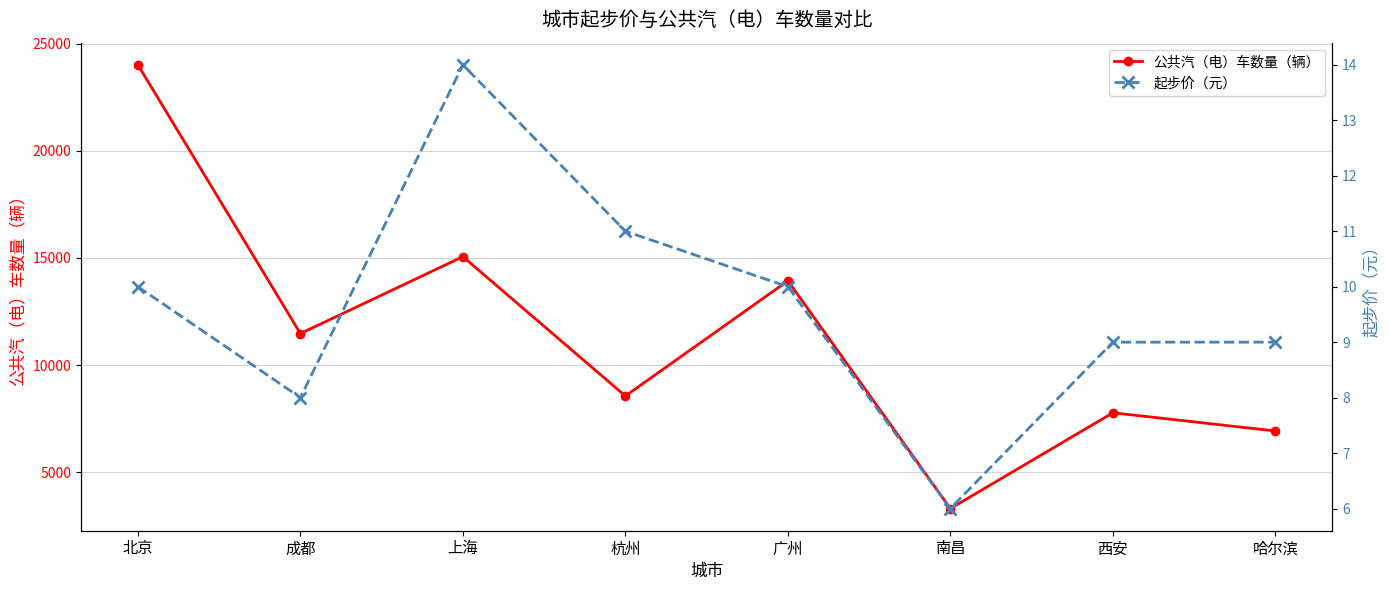

True or false: 起步价（元） has more than 2 points higher than both neighbors.

False